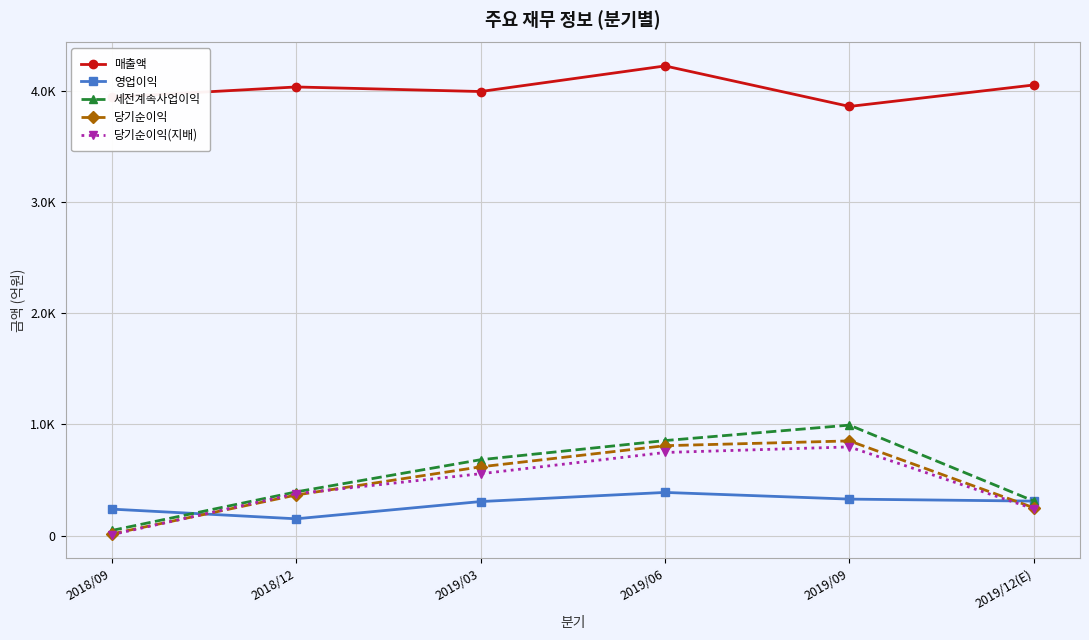

What is the value of the 당기순이익(지배) point at the 3rd from the left?

556